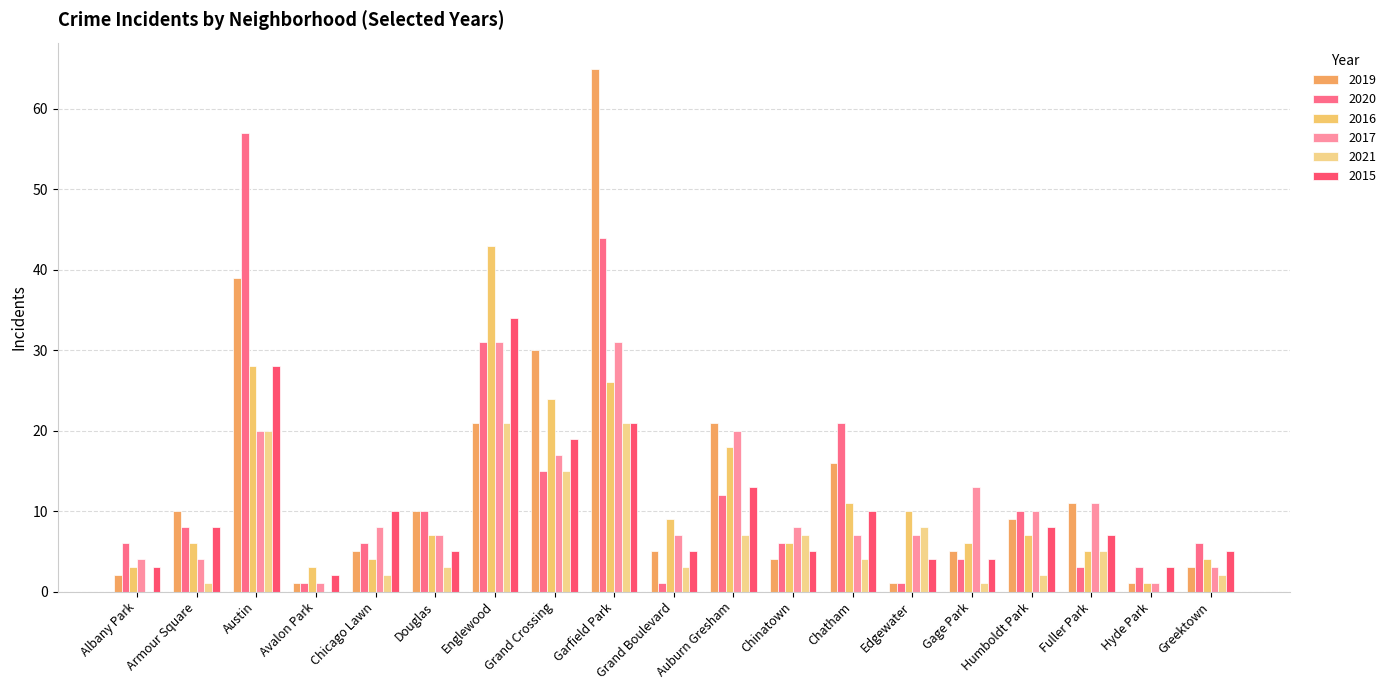

List the labels in order of 2015 value, largest first.

Englewood, Austin, Garfield Park, Grand Crossing, Auburn Gresham, Chicago Lawn, Chatham, Armour Square, Humboldt Park, Fuller Park, Douglas, Grand Boulevard, Chinatown, Greektown, Edgewater, Gage Park, Albany Park, Hyde Park, Avalon Park